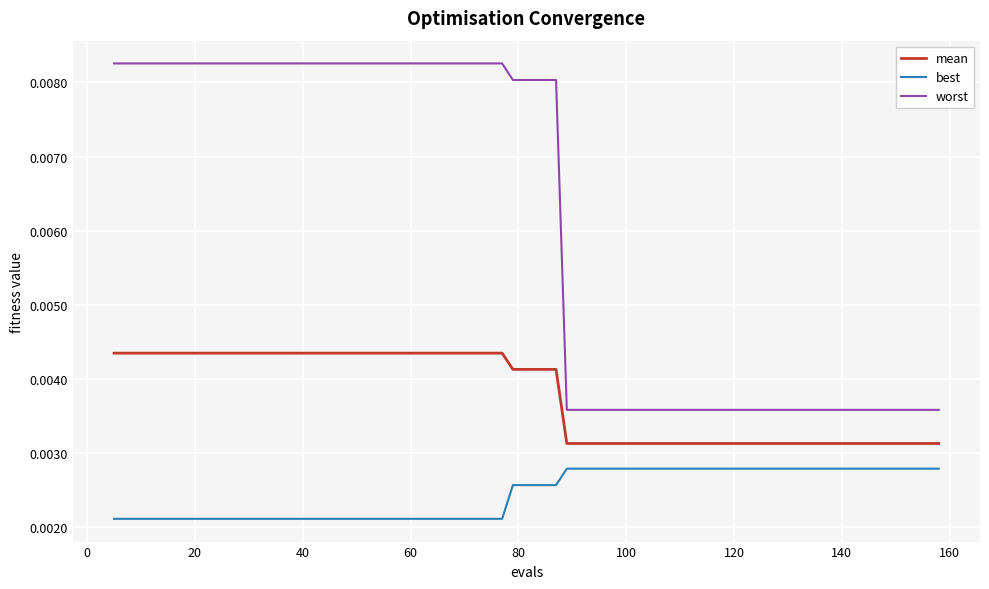

Which series has the largest range (max minus min)?

worst